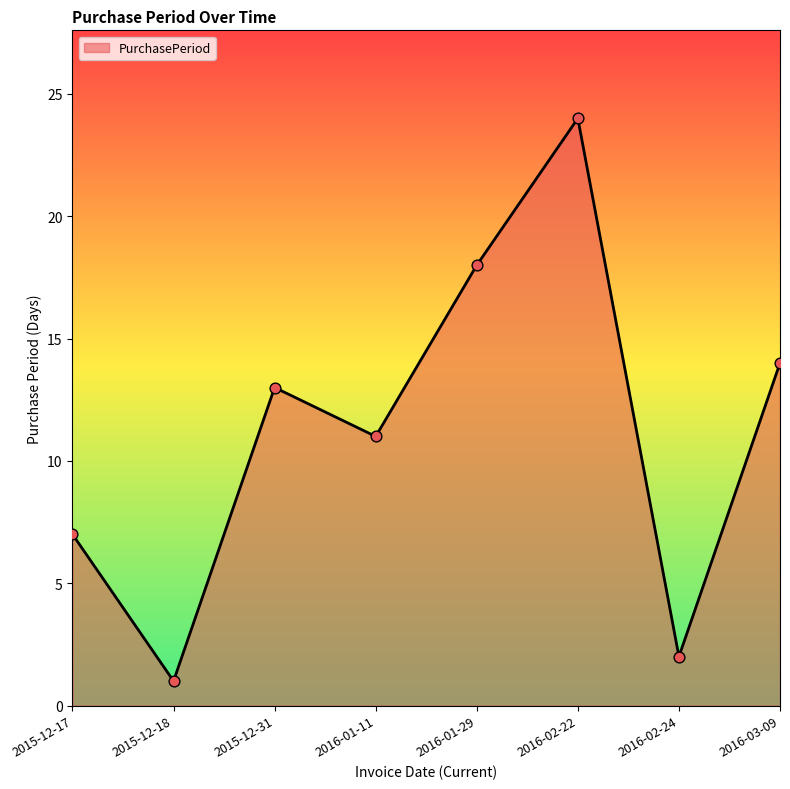

What is the change in value from 2015-12-17 to 2016-03-09?

+7